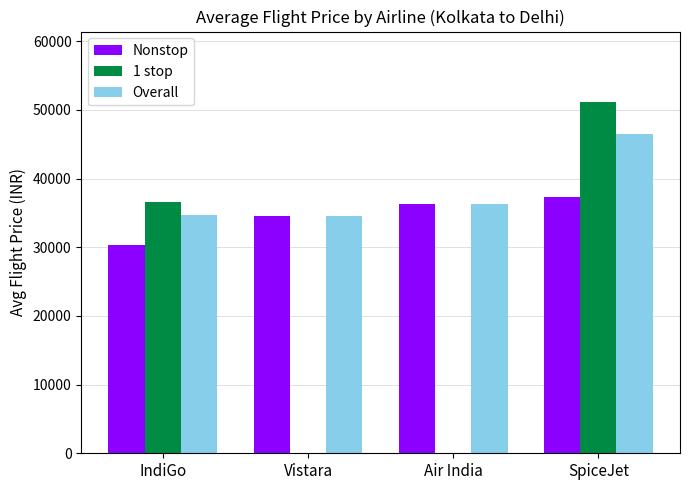

Which series has the widest spread of values?

1 stop